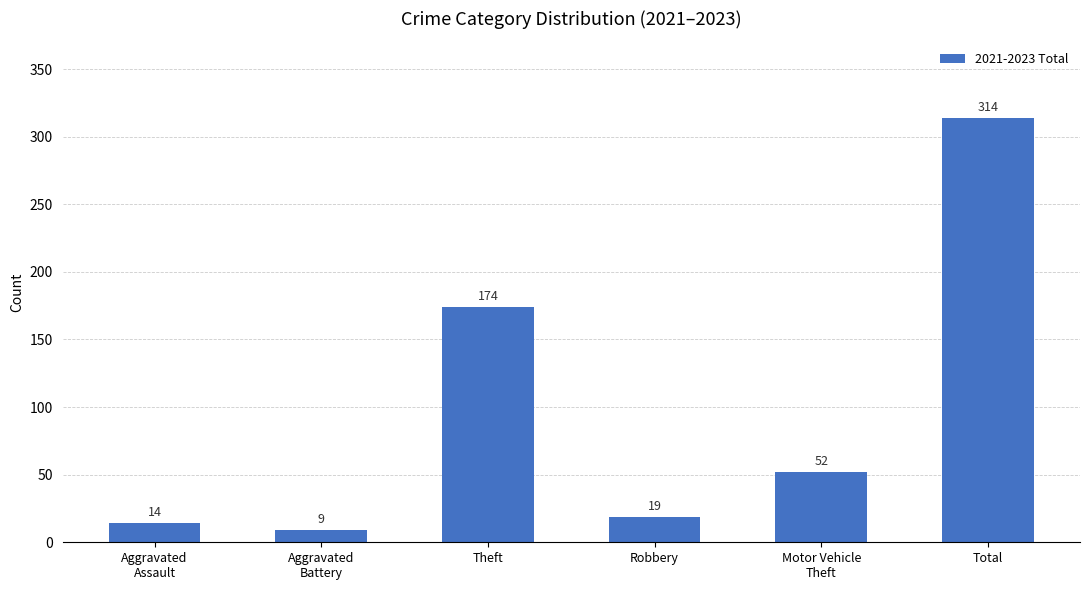

The value at Total is 314. True or false?

True